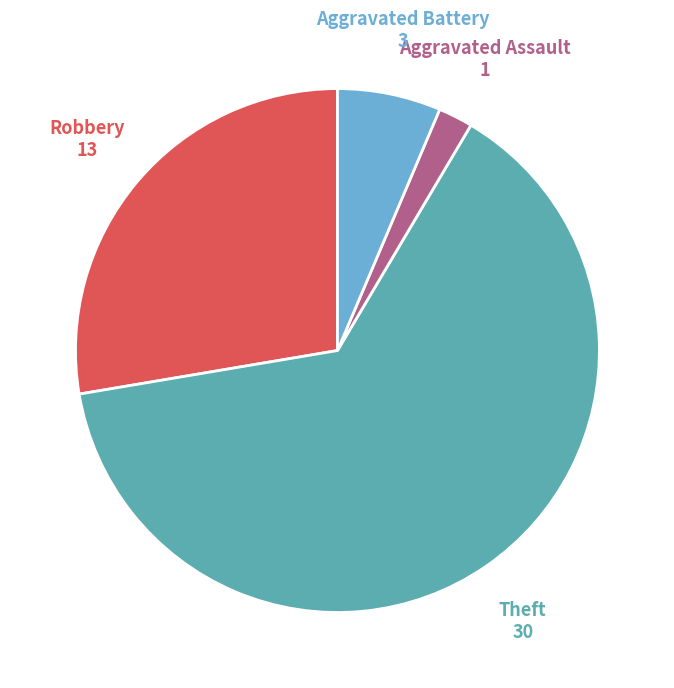

Is it true that Theft is 50% of the pie?

False